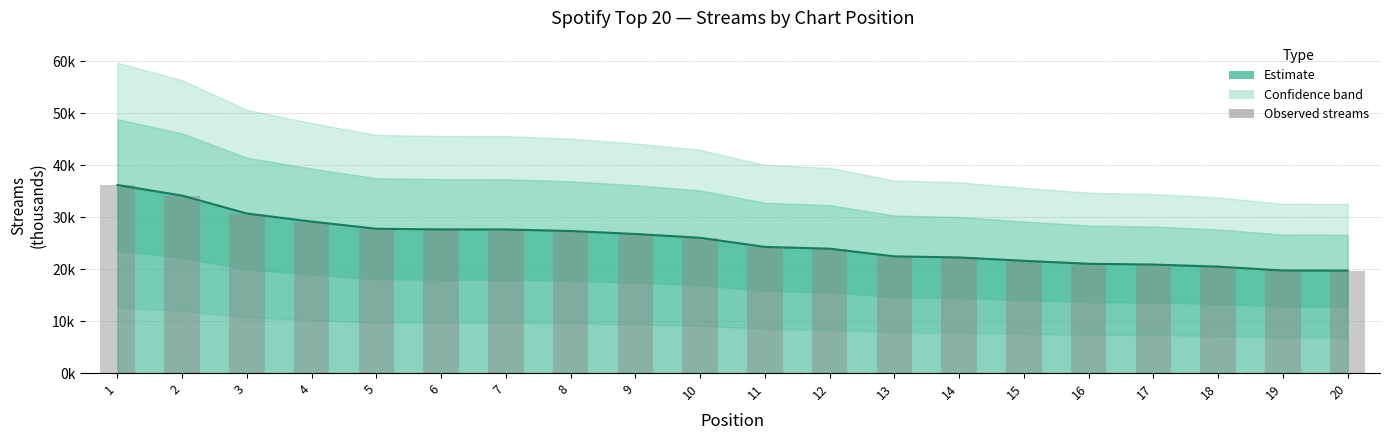

Reading left to right, what are all the values shown in this chart?

1=36193	2=34148	3=30699	4=29152	5=27770	6=27645	7=27631	8=27336	9=26767	10=26033	11=24273	12=23933	13=22458	14=22248	15=21606	16=21032	17=20881	18=20481	19=19738	20=19717